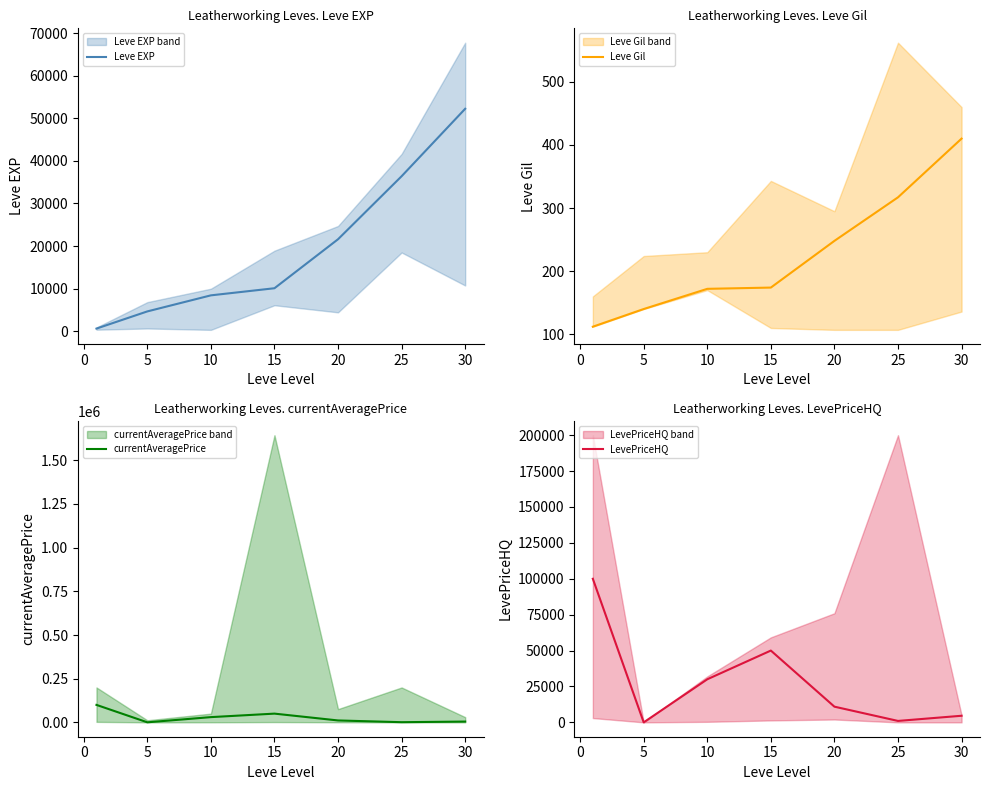

Where is Leve Gil nearest to the value 261?

20